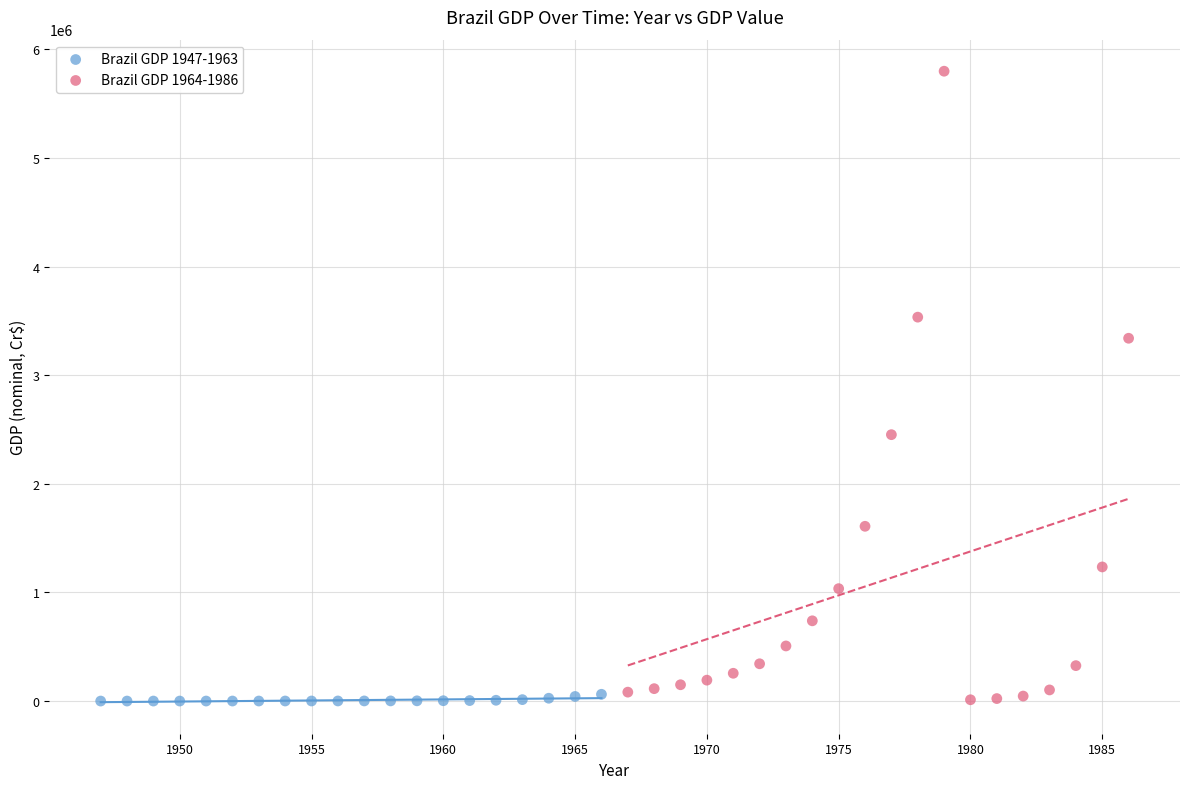

Which series has the largest Y range (max minus min)?

Brazil GDP 1964-1986